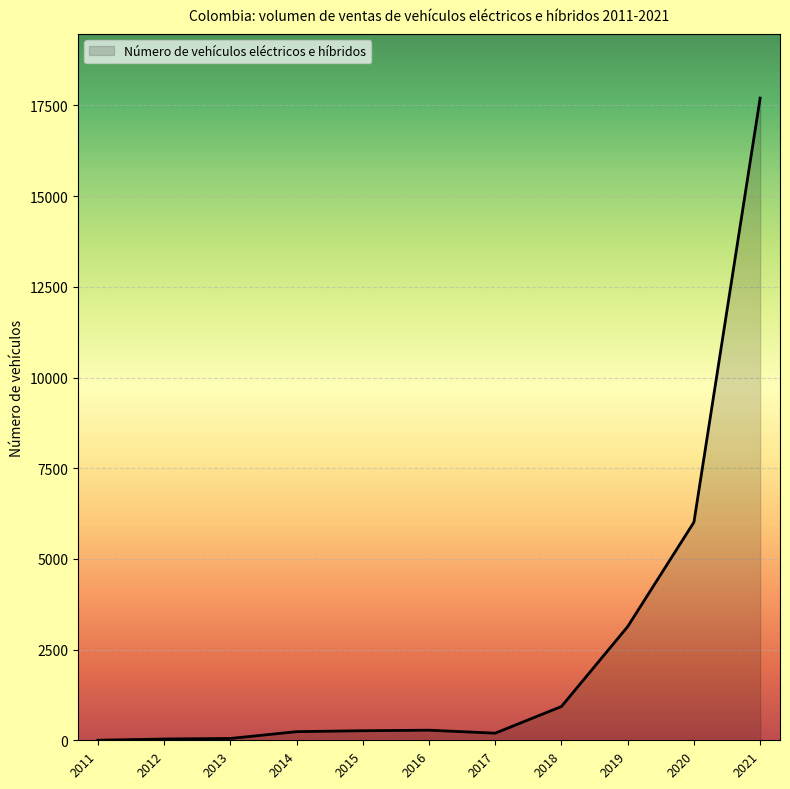

True or false: the data shows 50 at 2013.

True